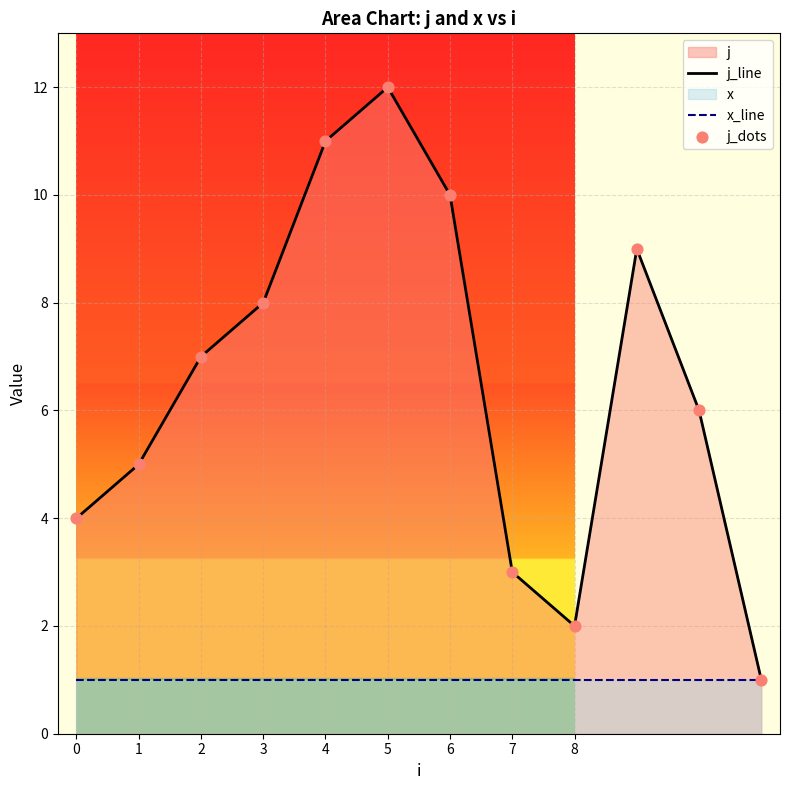

At how many categories does at least one series exceed 2?

10